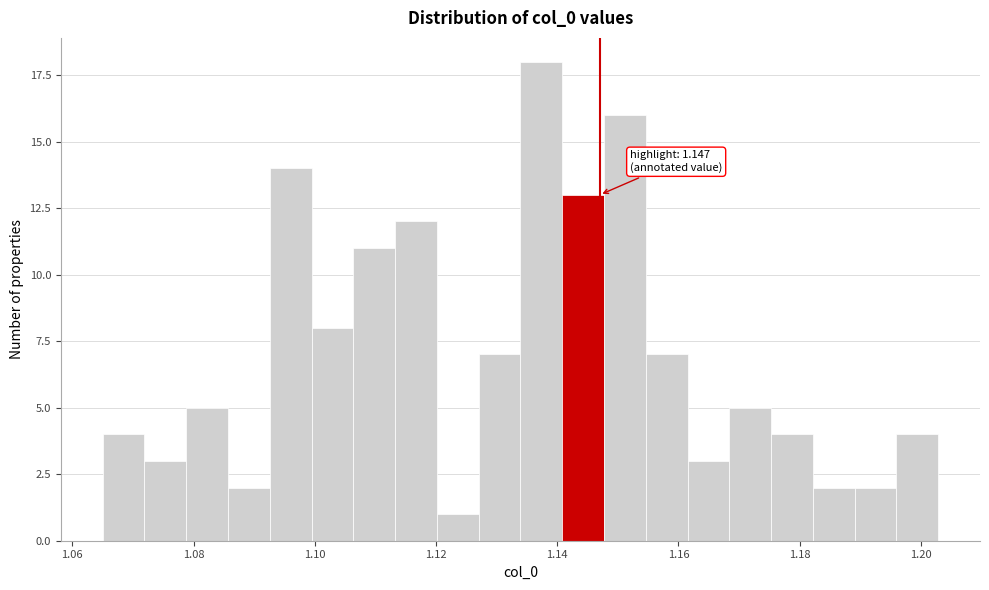

Read against the x-axis, roughly where is the centre of the tallest bar?

1.138